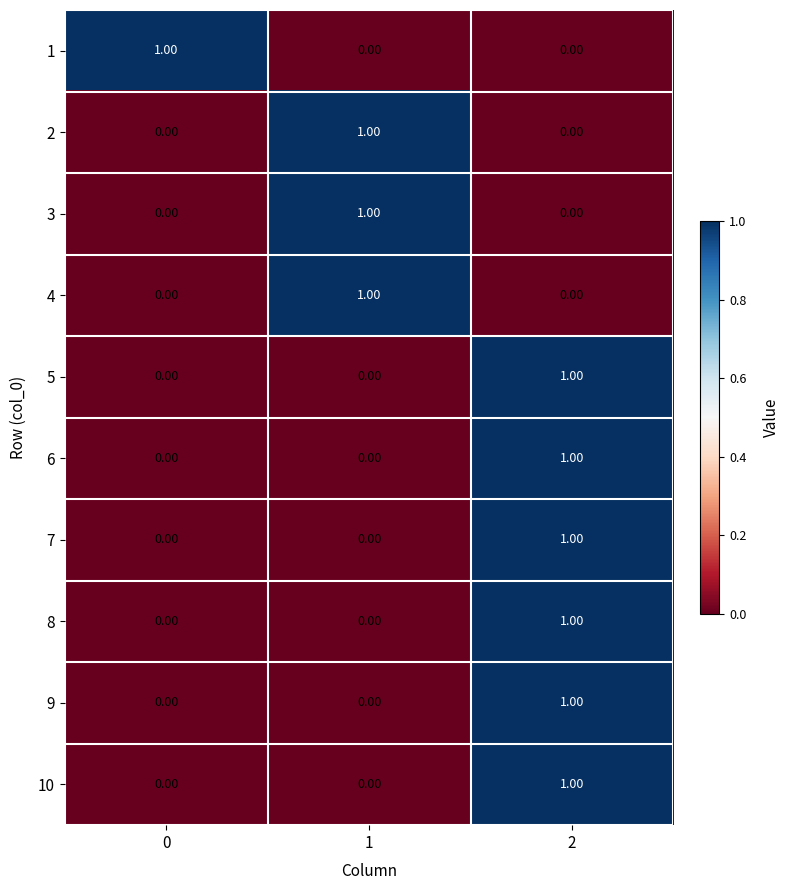

What is the total value across all series at 2?

6